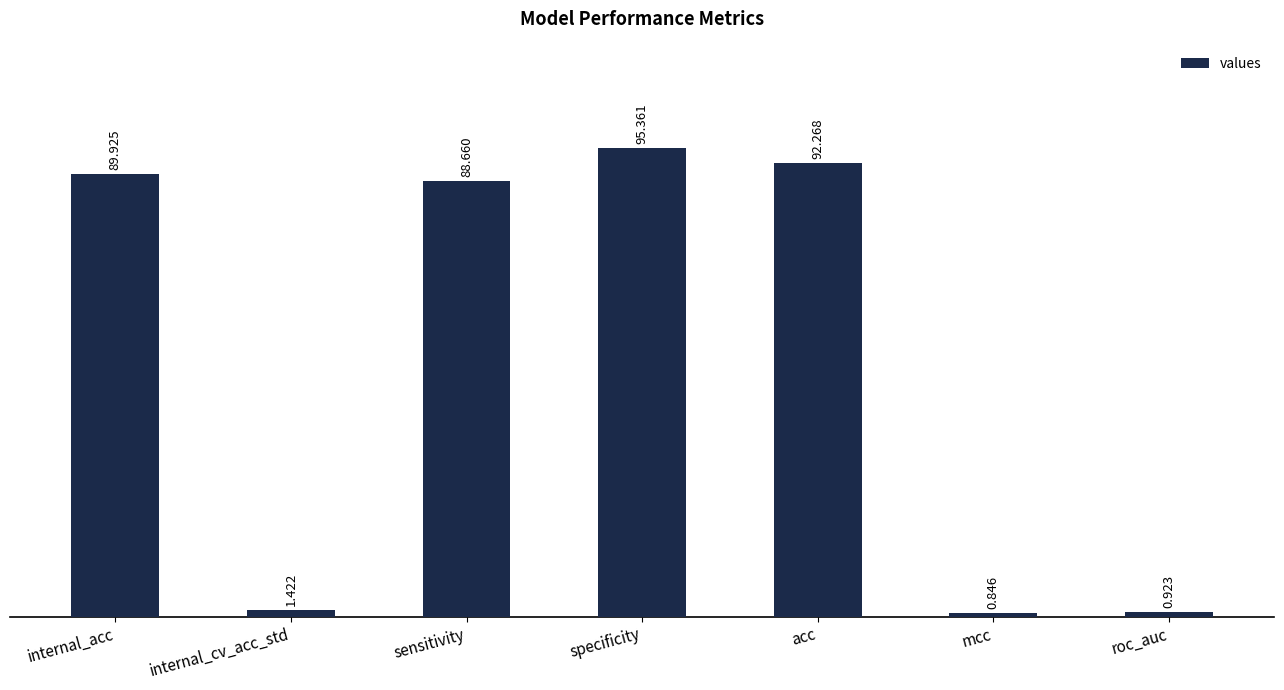

List the labels in order of value, largest first.

specificity, acc, internal_acc, sensitivity, internal_cv_acc_std, roc_auc, mcc